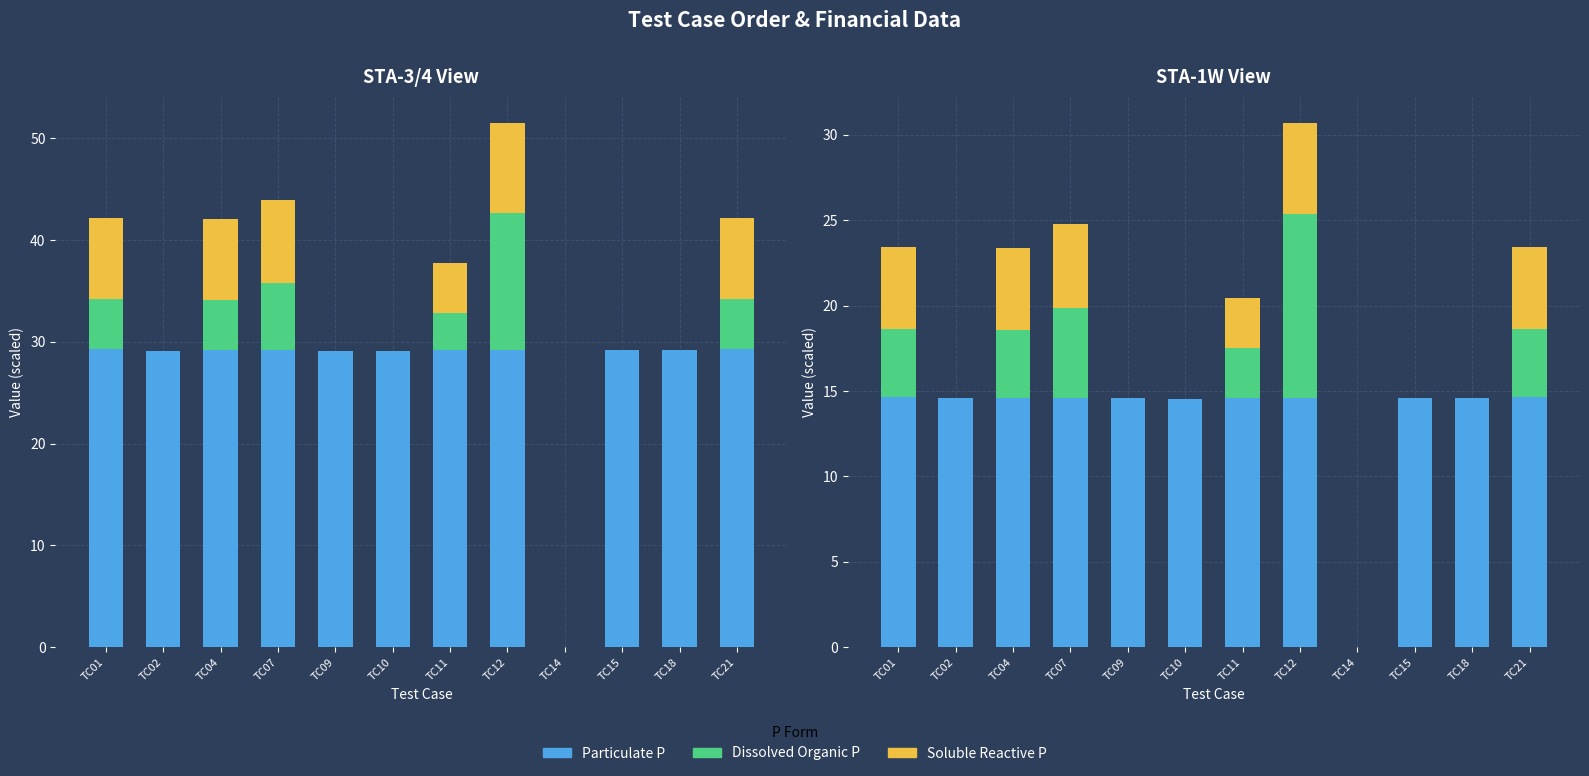

List the labels in order of Soluble Reactive P value, largest first.

TC12, TC07, TC01, TC04, TC21, TC11, TC02, TC09, TC10, TC14, TC15, TC18